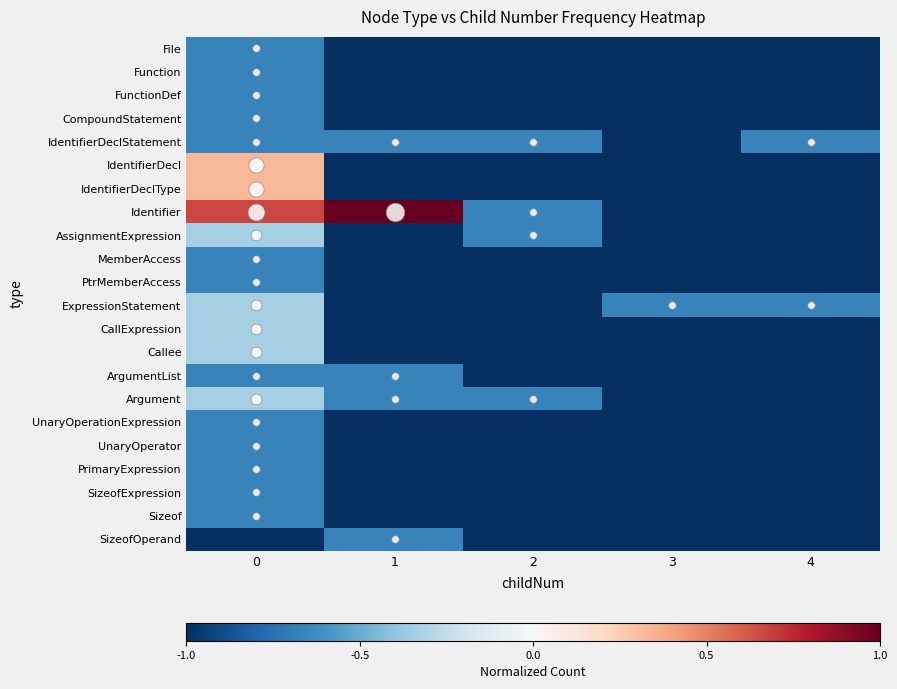

At how many categories does at least one series exceed 0?

2